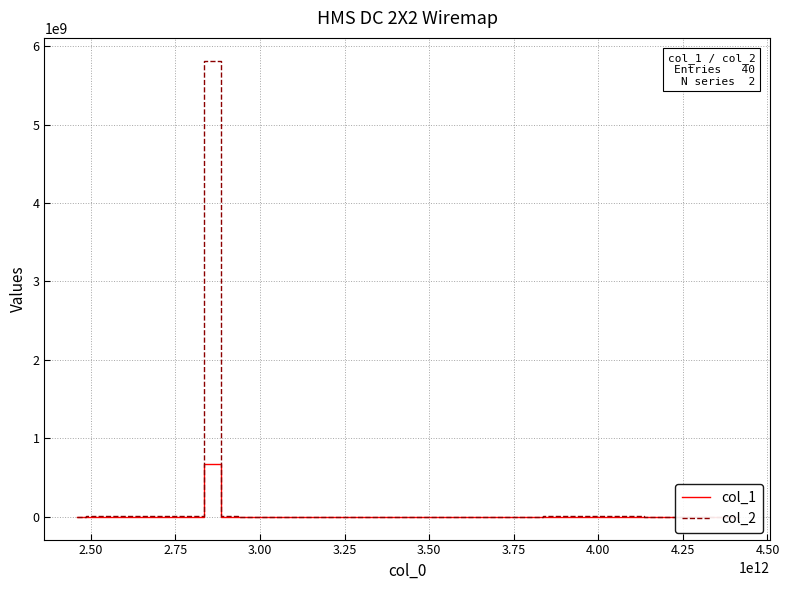

What is the maximum value for col_1?

669360650.4